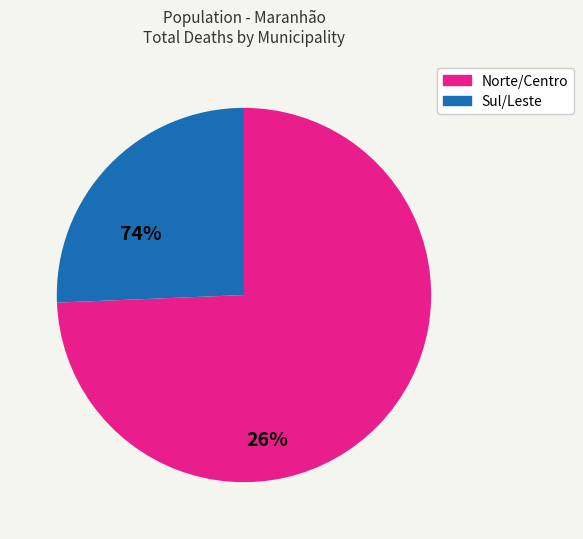

Does any single category account for the majority?

Yes